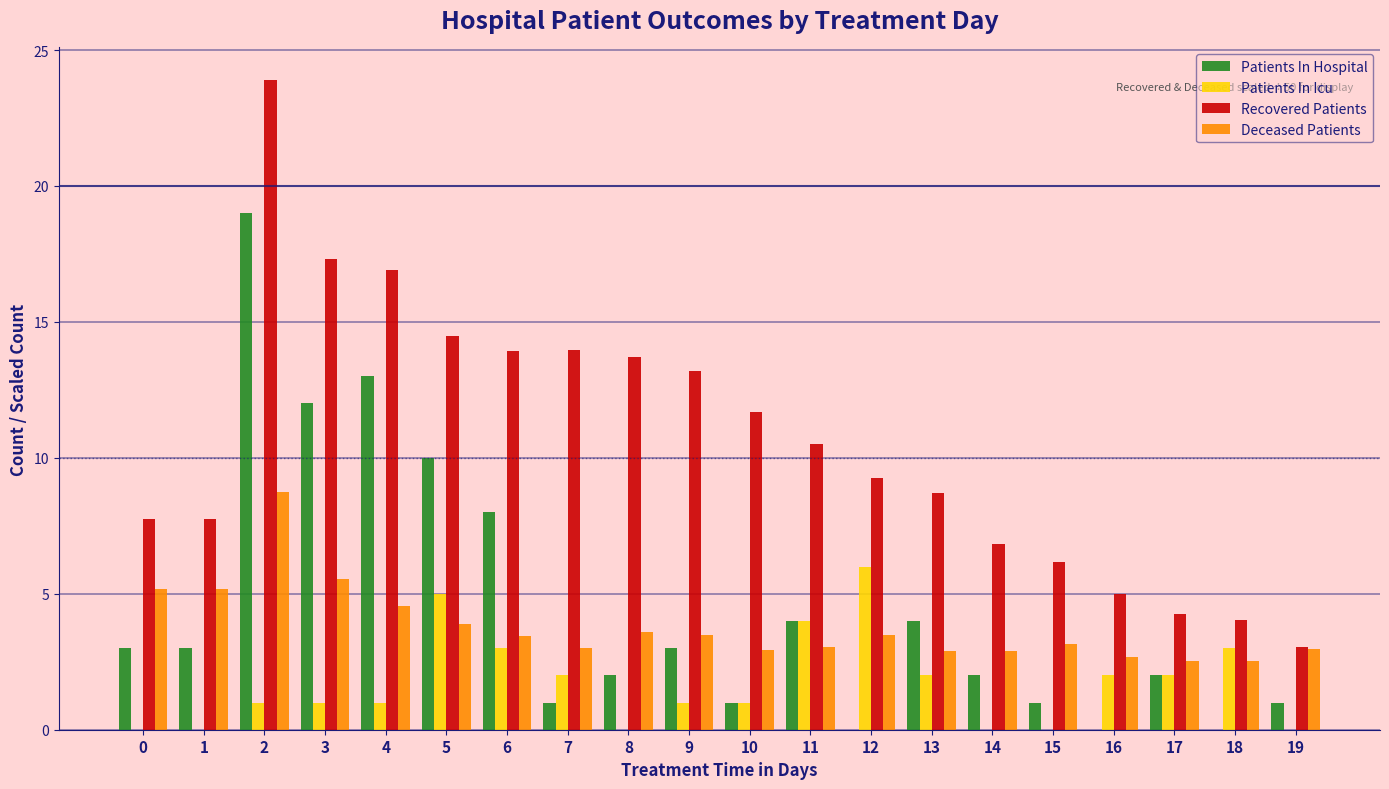

The value of Recovered Patients at 11 is 18.6. True or false?

False